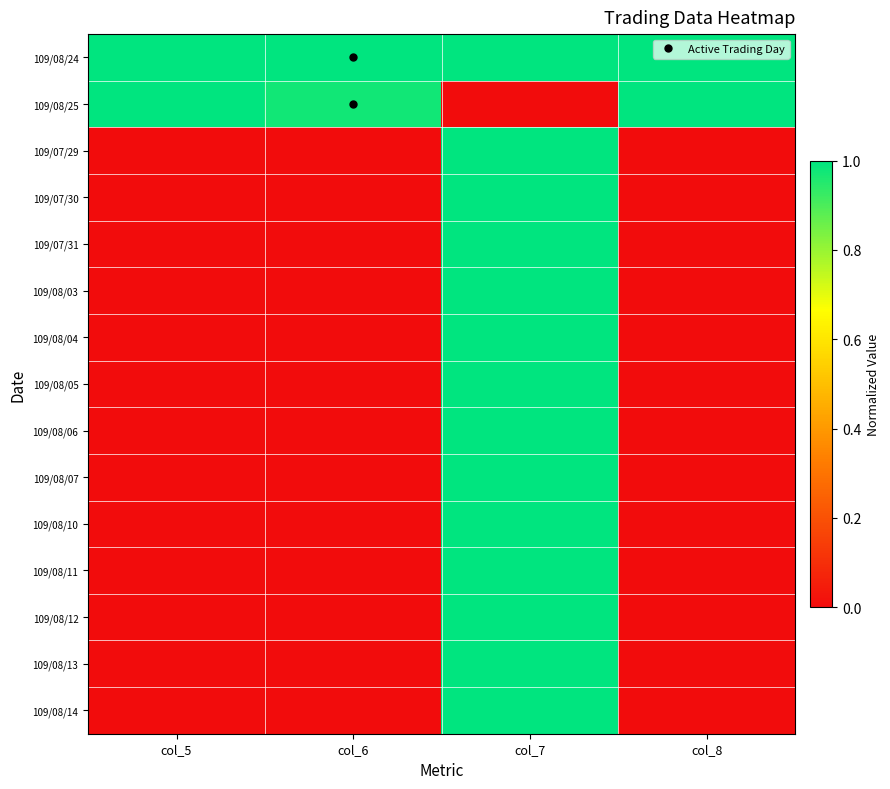

Reading left to right, what are all the values shown in this chart?

109/08/24: col_5=1.0	col_6=1.0	col_7=1.0	col_8=1.0
109/08/25: col_5=1.0	col_6=1.0	col_7=0.0	col_8=1.0
109/07/29: col_5=0.0	col_6=0.0	col_7=1.0	col_8=0.0
109/07/30: col_5=0.0	col_6=0.0	col_7=1.0	col_8=0.0
109/07/31: col_5=0.0	col_6=0.0	col_7=1.0	col_8=0.0
109/08/03: col_5=0.0	col_6=0.0	col_7=1.0	col_8=0.0
109/08/04: col_5=0.0	col_6=0.0	col_7=1.0	col_8=0.0
109/08/05: col_5=0.0	col_6=0.0	col_7=1.0	col_8=0.0
109/08/06: col_5=0.0	col_6=0.0	col_7=1.0	col_8=0.0
109/08/07: col_5=0.0	col_6=0.0	col_7=1.0	col_8=0.0
109/08/10: col_5=0.0	col_6=0.0	col_7=1.0	col_8=0.0
109/08/11: col_5=0.0	col_6=0.0	col_7=1.0	col_8=0.0
109/08/12: col_5=0.0	col_6=0.0	col_7=1.0	col_8=0.0
109/08/13: col_5=0.0	col_6=0.0	col_7=1.0	col_8=0.0
109/08/14: col_5=0.0	col_6=0.0	col_7=1.0	col_8=0.0